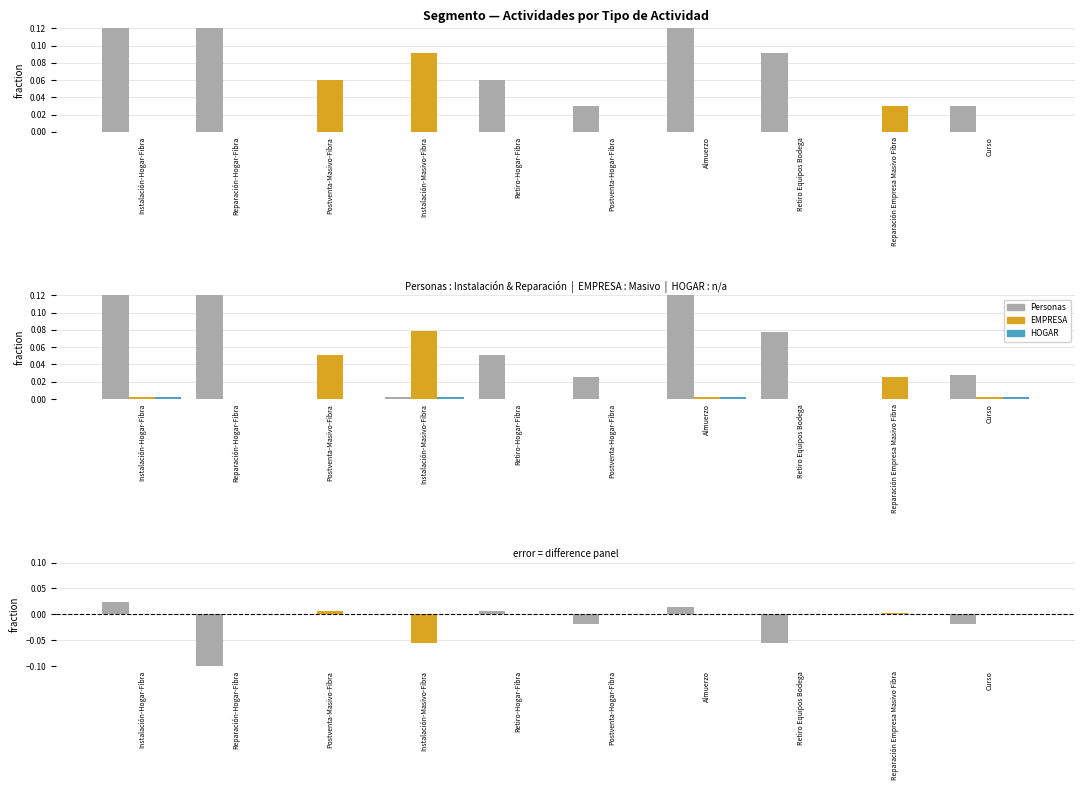

How many values in Personas are below zero?

4